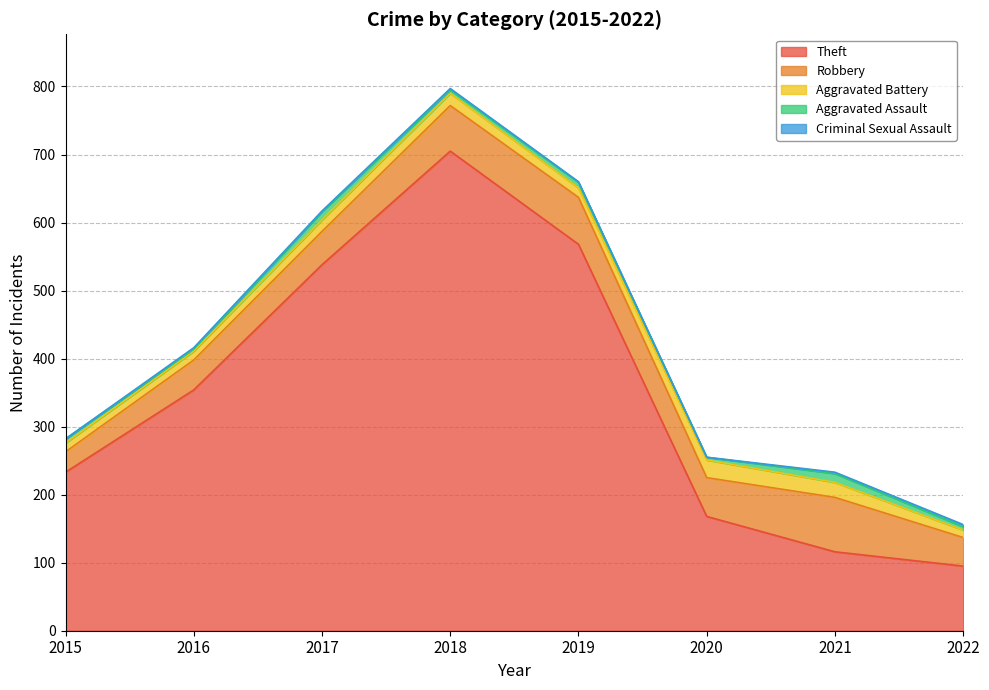

Where is Theft nearest to the value 400?

2016